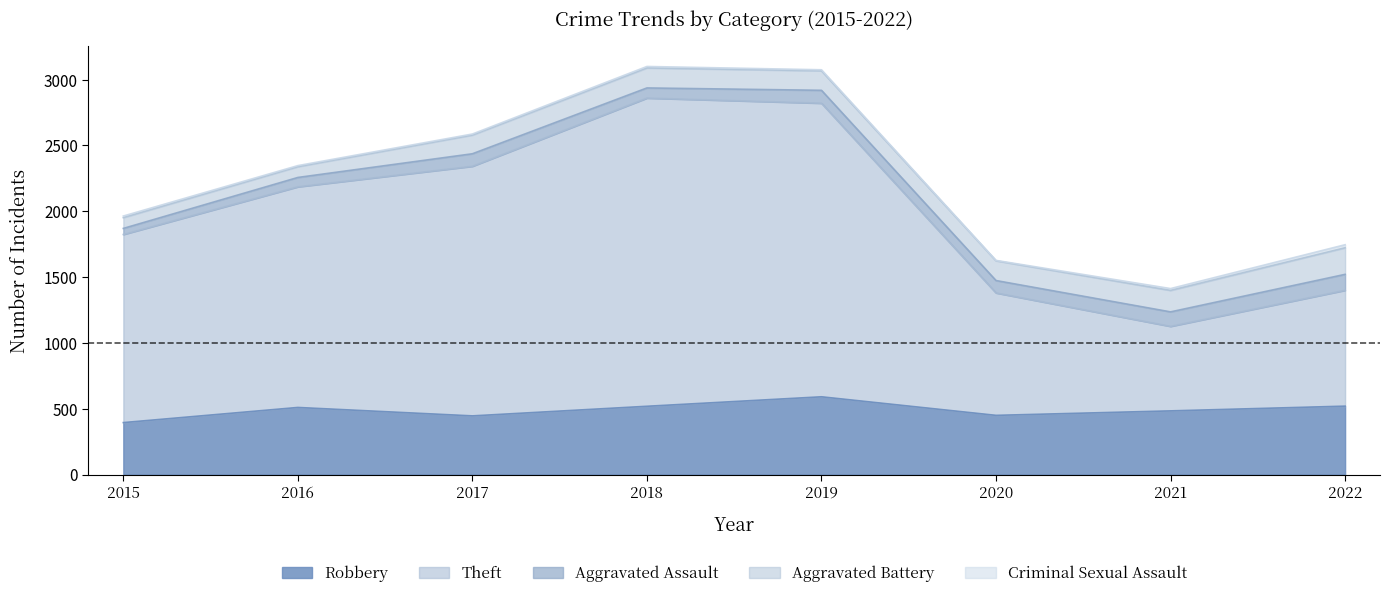

True or false: Robbery and Criminal Sexual Assault intersect in this chart.

False